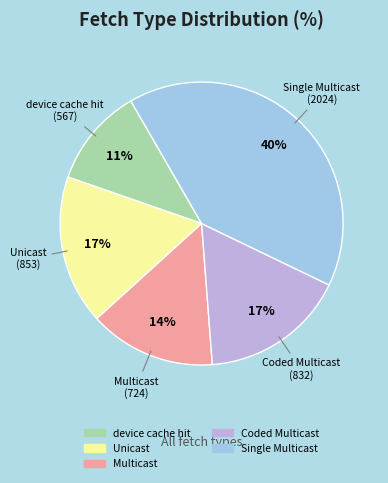

Do Multicast and device cache hit together represent more than half of the pie?

No